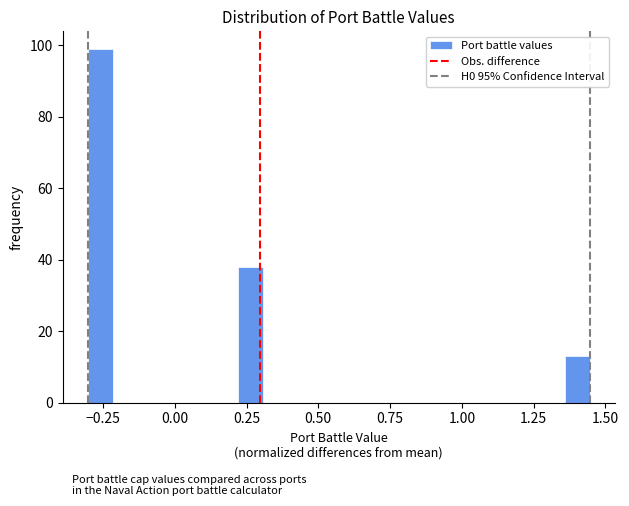

Read against the x-axis, roughly where is the centre of the tallest bar?

-0.25